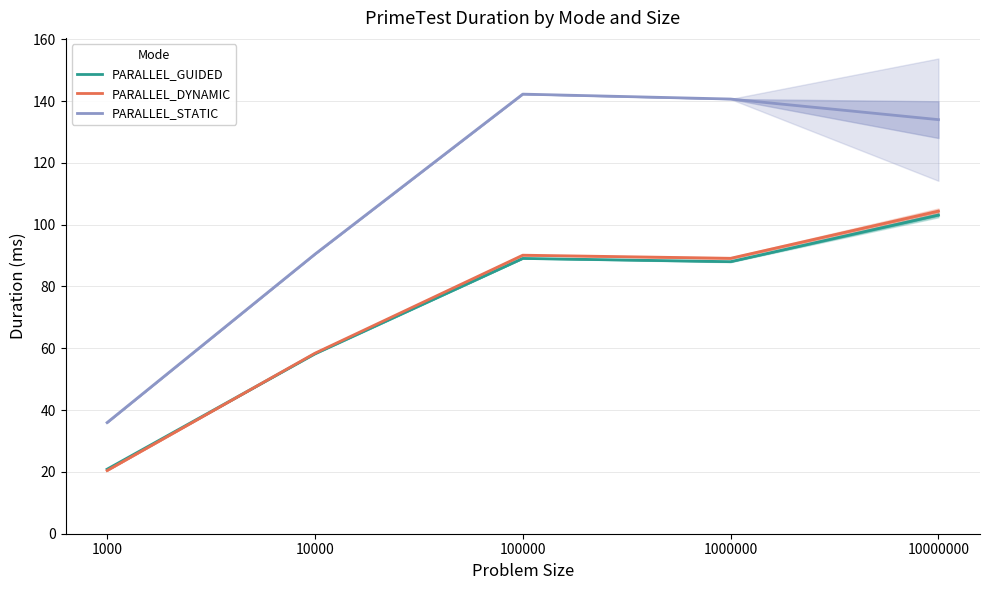

What is the sum of the PARALLEL_DYNAMIC values at 100000 and 1000?

110.6